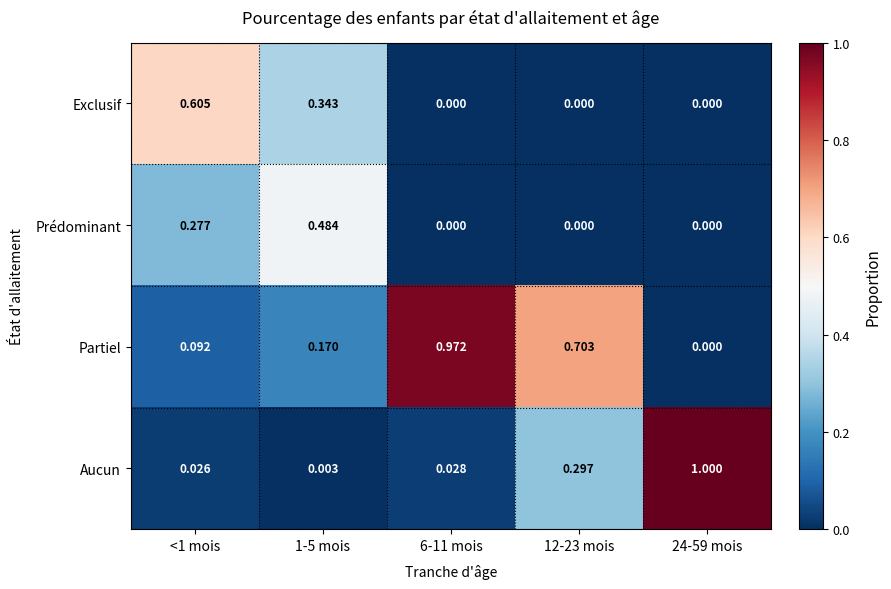

Rank the series by their maximum value, from lowest to highest.

Prédominant, Exclusif, Partiel, Aucun